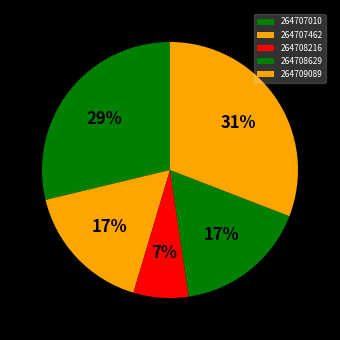

To the nearest percent, what is the difference between the largest and smallest slice percentages?

24%